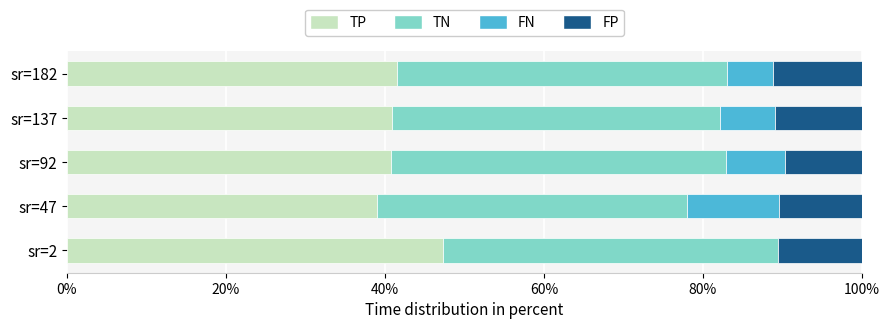

Is it true that TP equals 47.3 at sr=2?

True